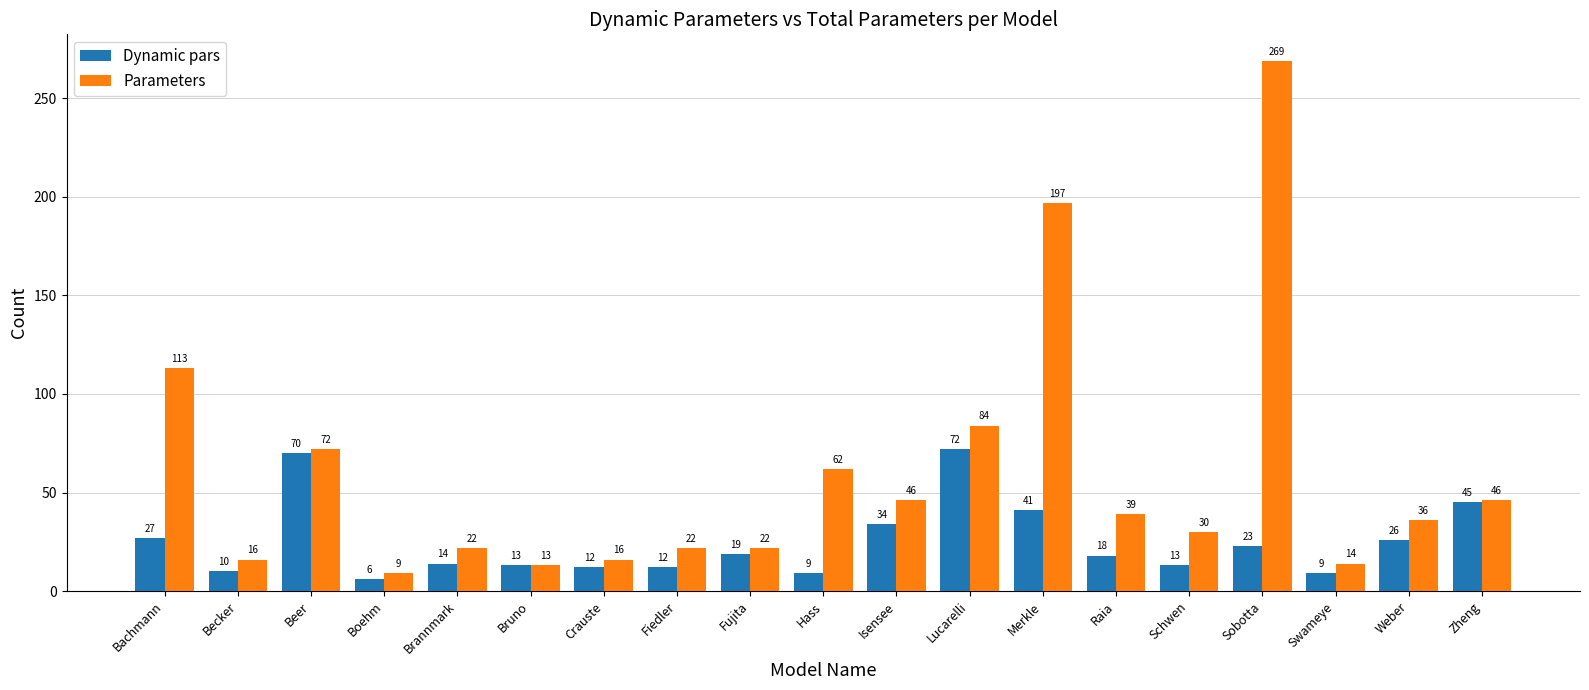

What value does the Dynamic pars series have at Crauste, to the nearest 5?

10